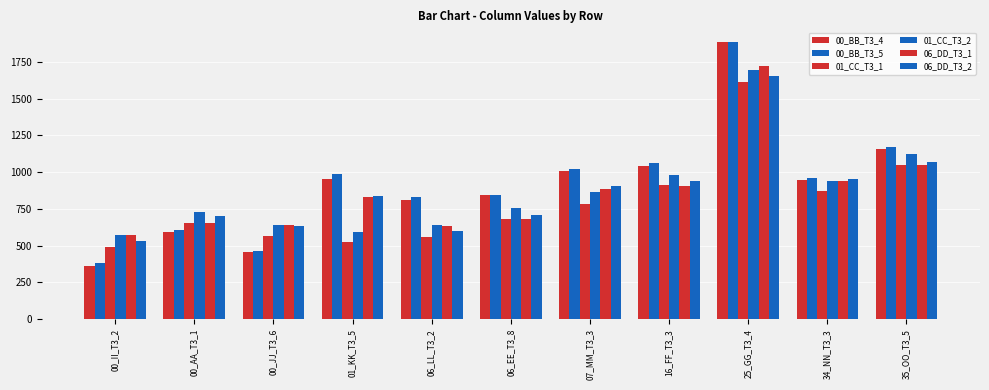

The value of 01_CC_T3_1 at 06_EE_T3_8 is 684. True or false?

True